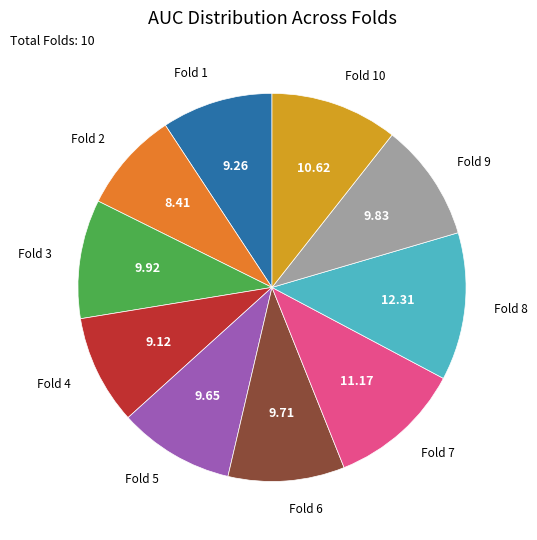

Does any single category account for the majority?

No